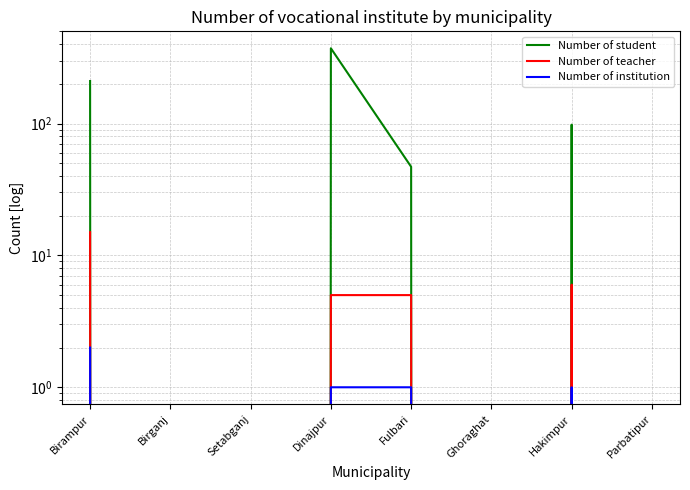

True or false: Number of teacher and Number of institution intersect in this chart.

False